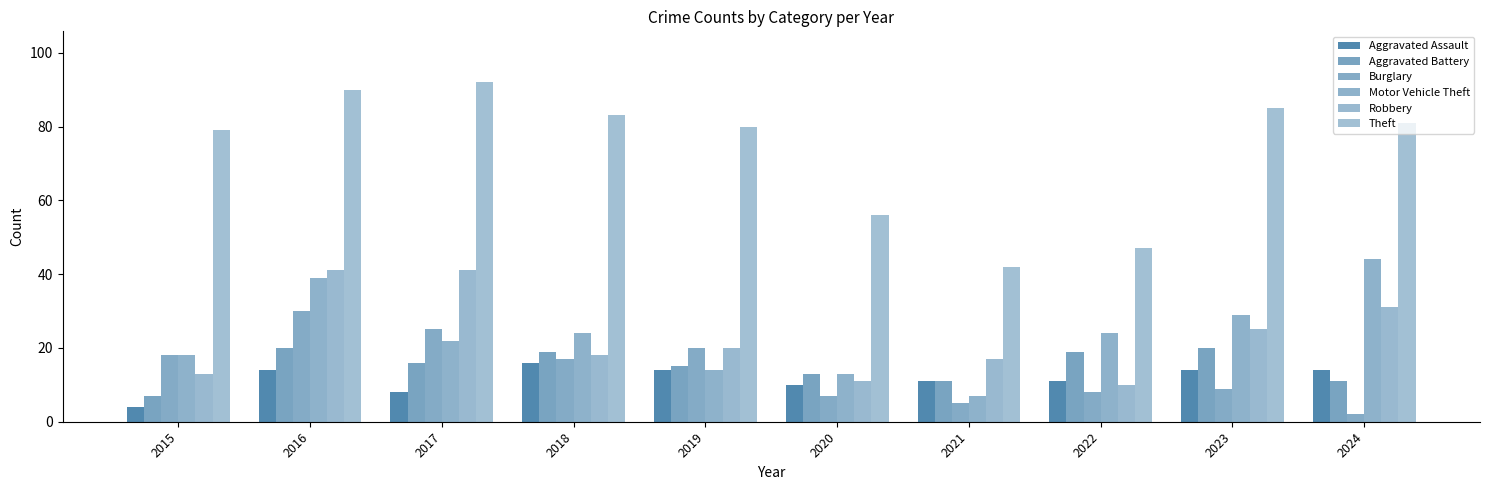

Does the chart contain any negative values?

No